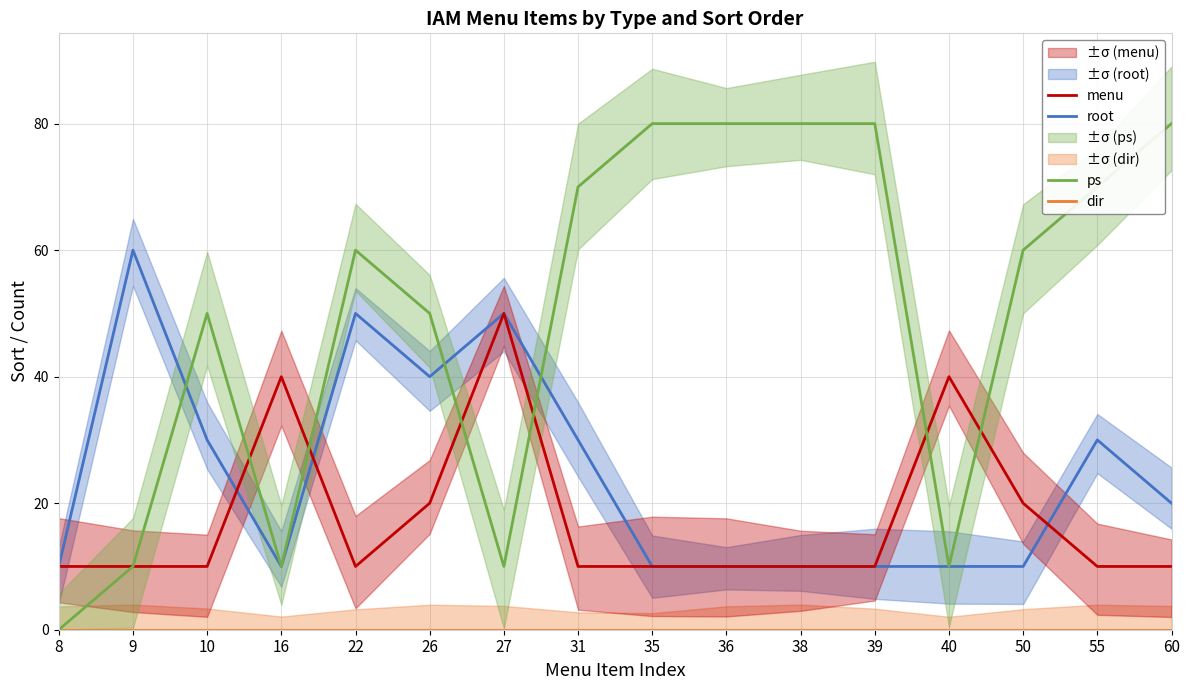

Which series changed the most between 16 and 26?

ps